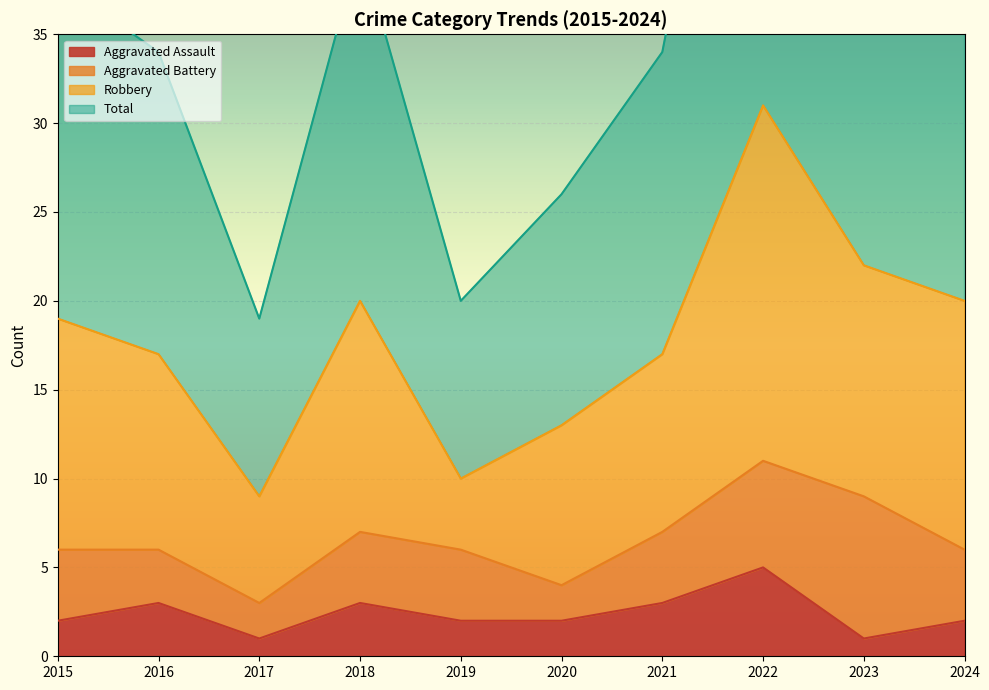

The Aggravated Assault series shows 3 at 2018. True or false?

True